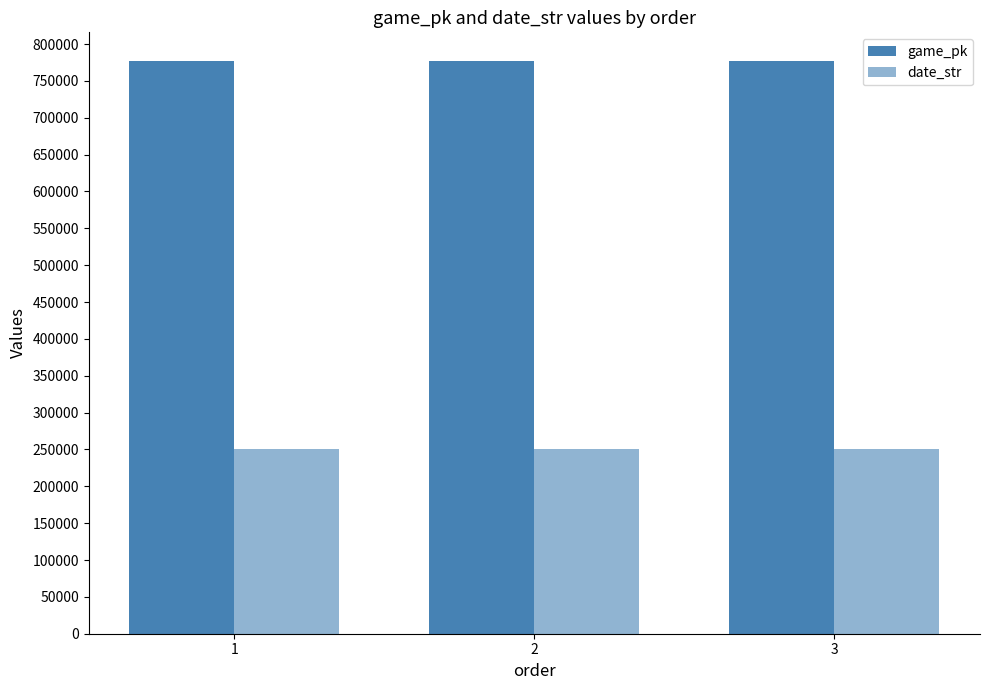

How many data points does each series have?

3